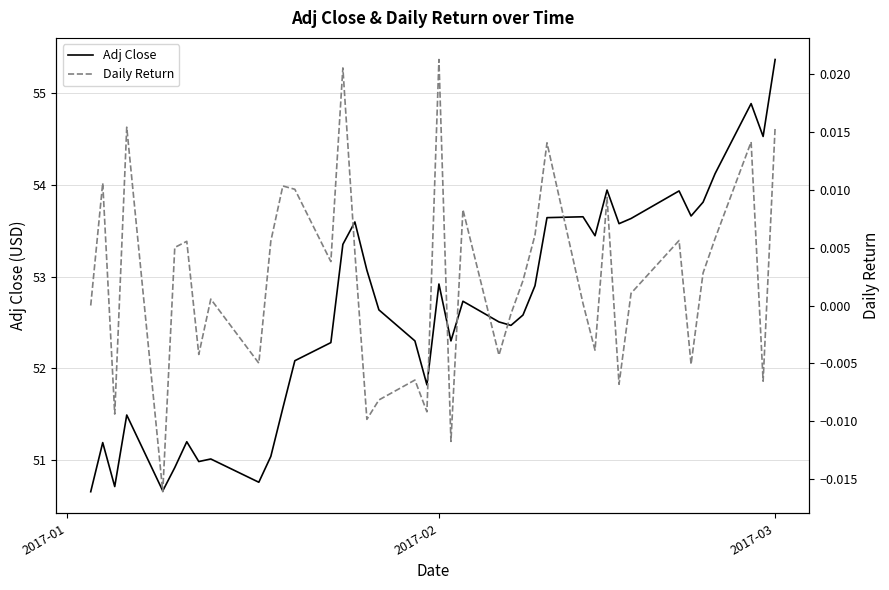

What is the lowest value of the Adj Close series?

50.7